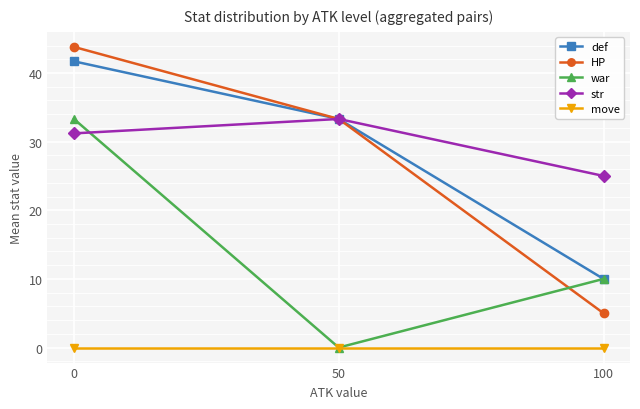

Which series changed the most between 0 and 100?

HP